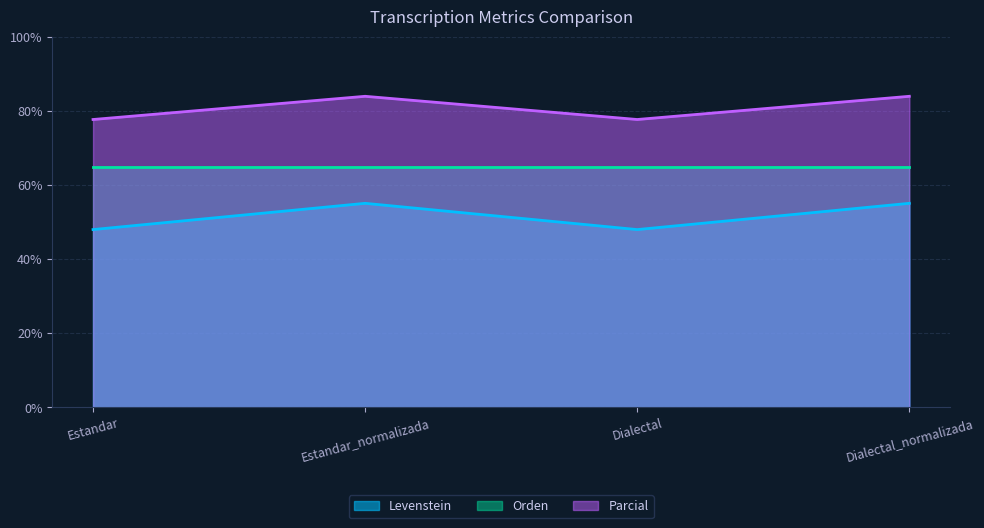

Which series has the largest total across all categories?

Parcial